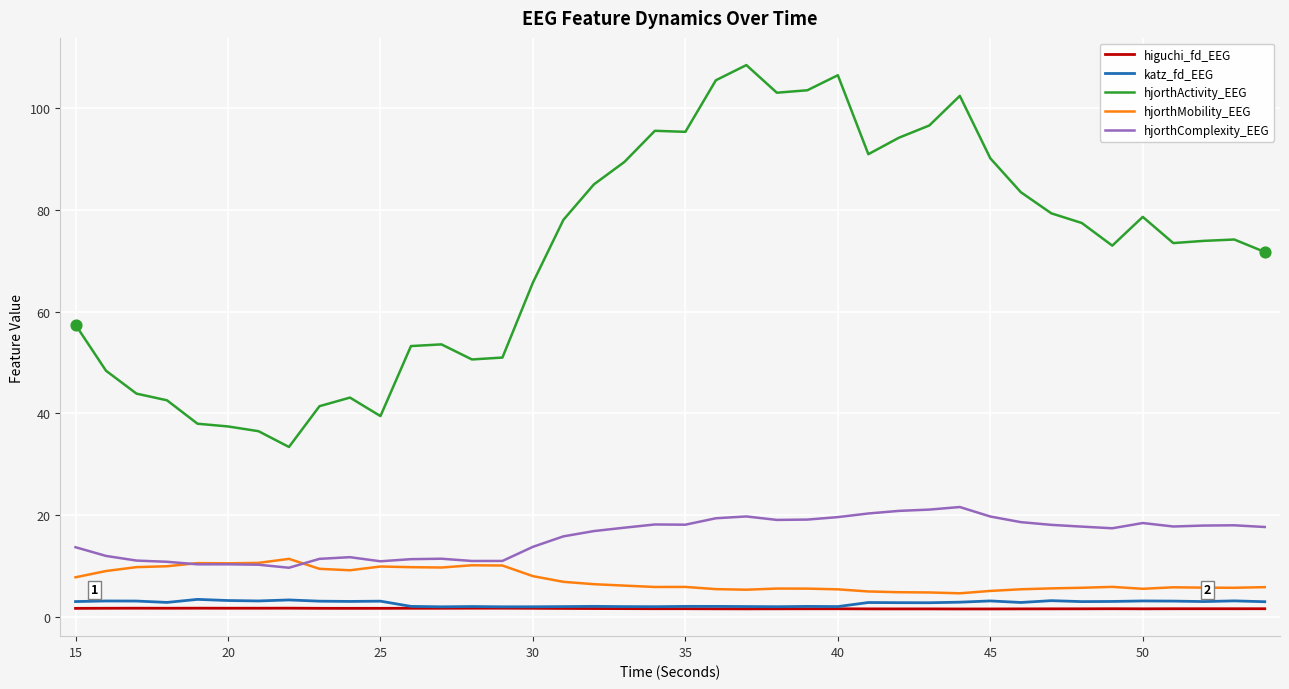

Which series has the largest range (max minus min)?

hjorthActivity_EEG